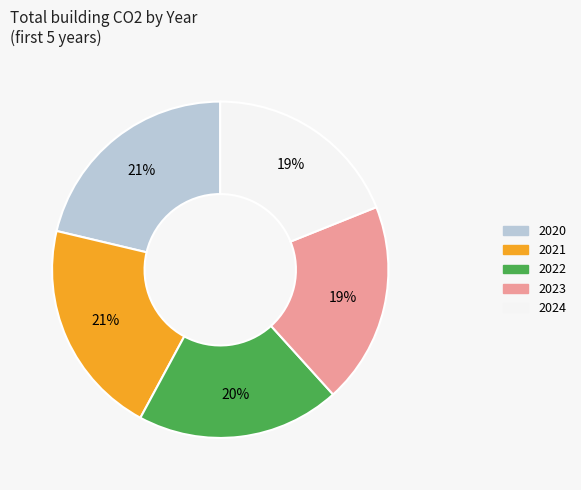

How many segments does this pie chart have?

5